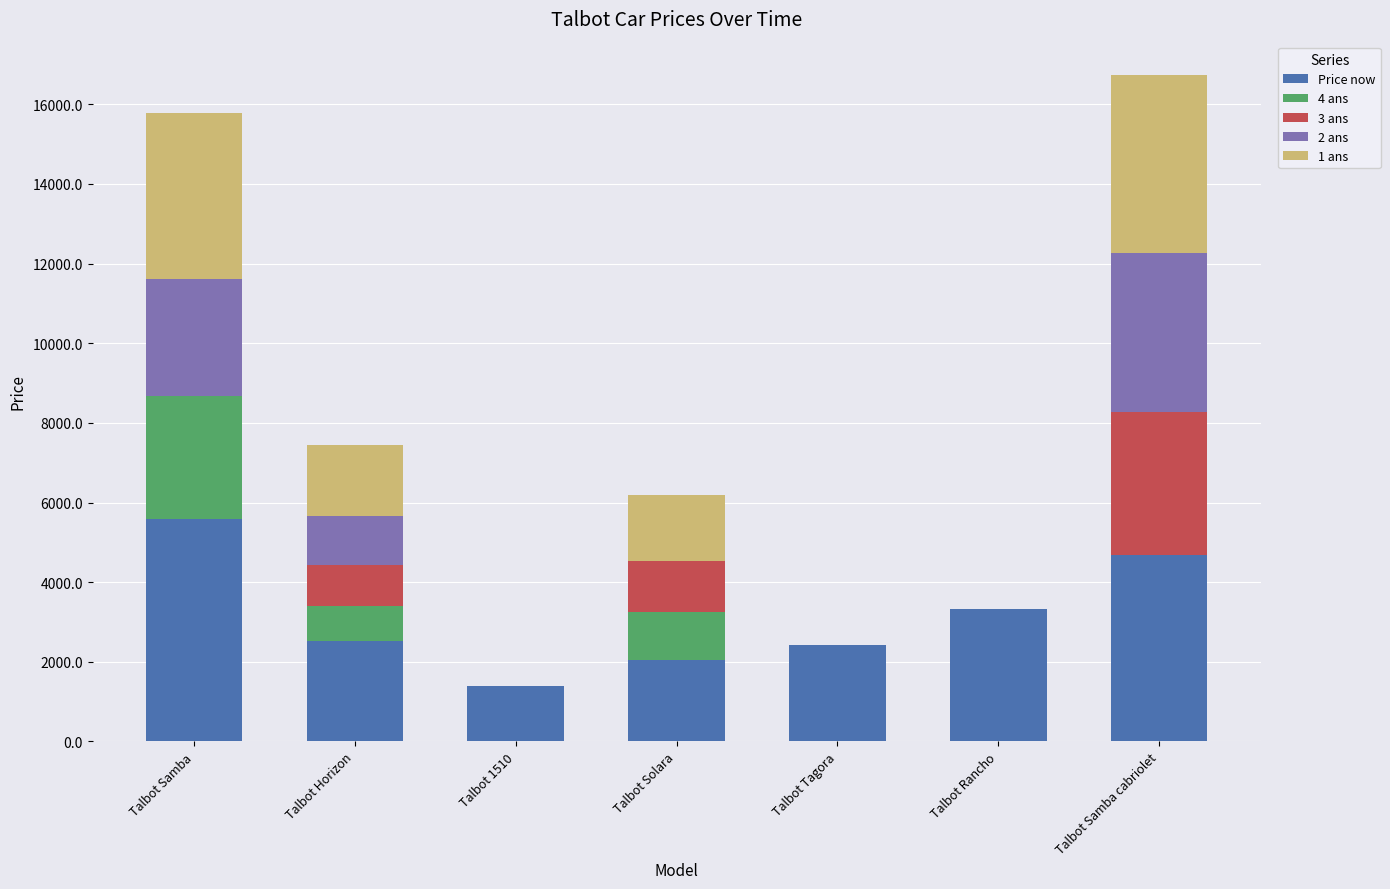

True or false: Price now has a value of 2422 at Talbot Samba cabriolet.

False